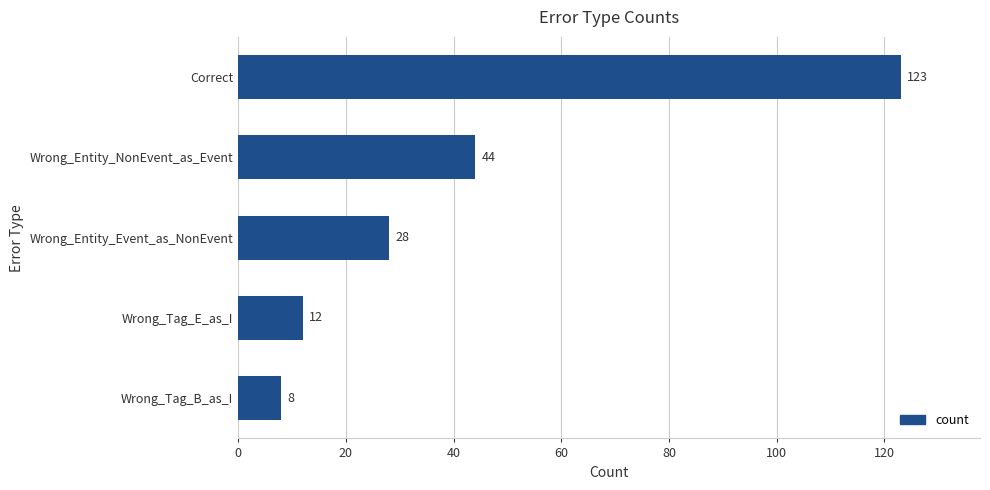

Which category has the lowest value across all series?

Wrong_Tag_B_as_I